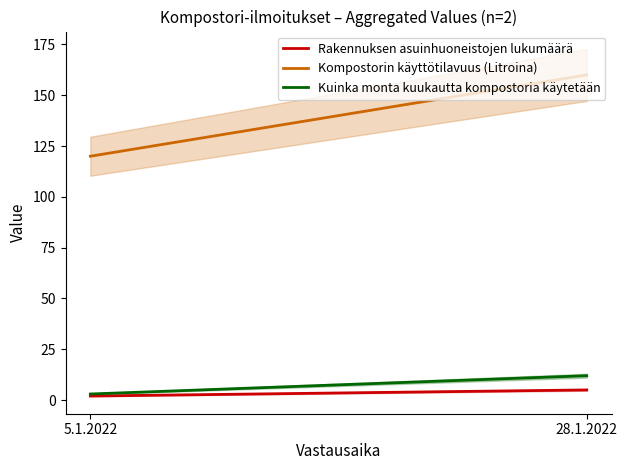

What is the value of the Rakennuksen asuinhuoneistojen lukumäärä point at the 2nd from the left?

5